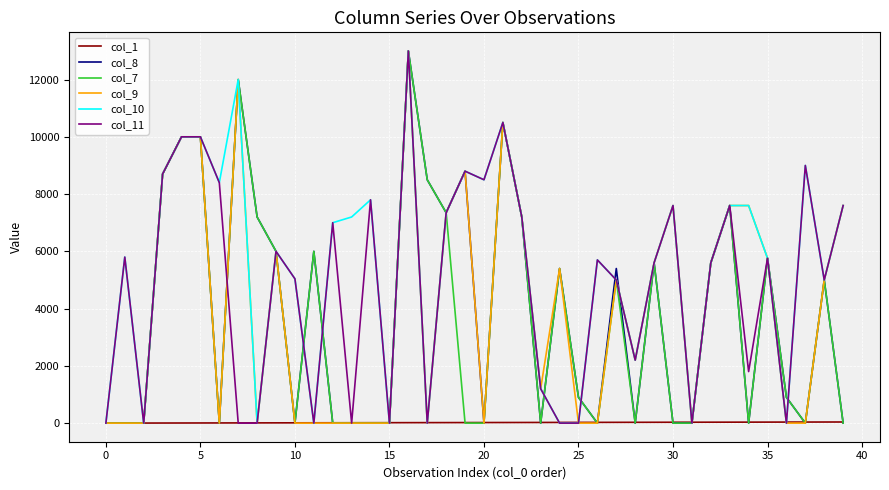

After their last crossing, which series has the higher values: col_8 or col_9?

col_9